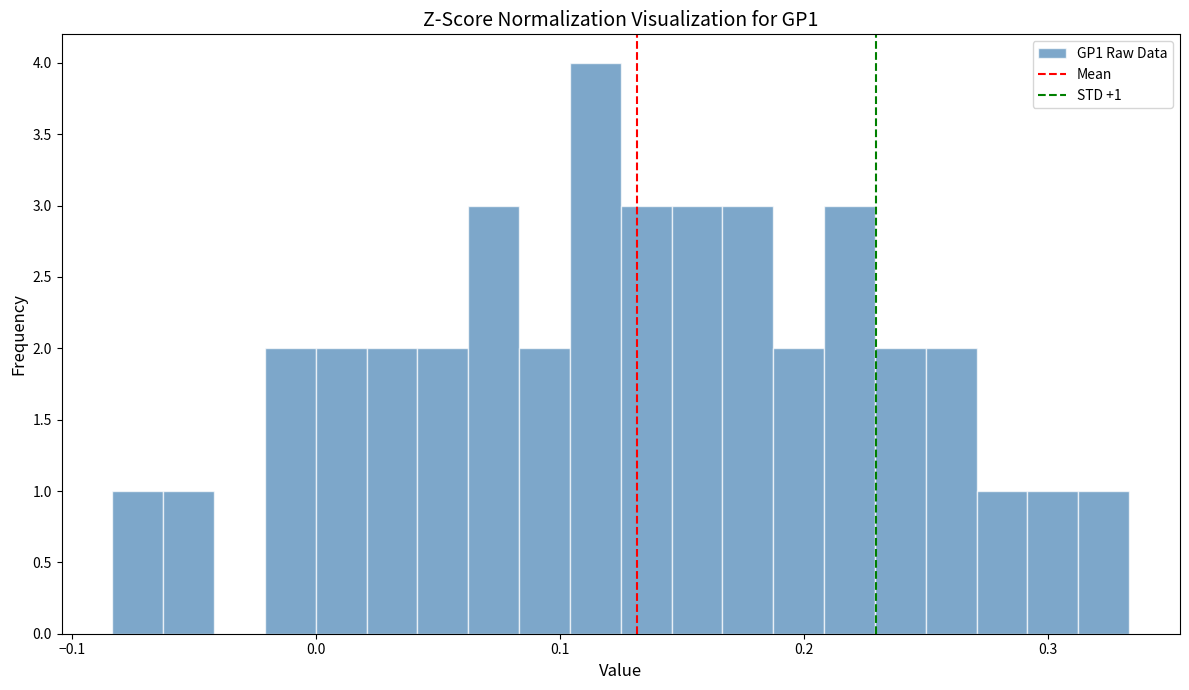

Read against the x-axis, roughly where is the centre of the tallest bar?

0.11